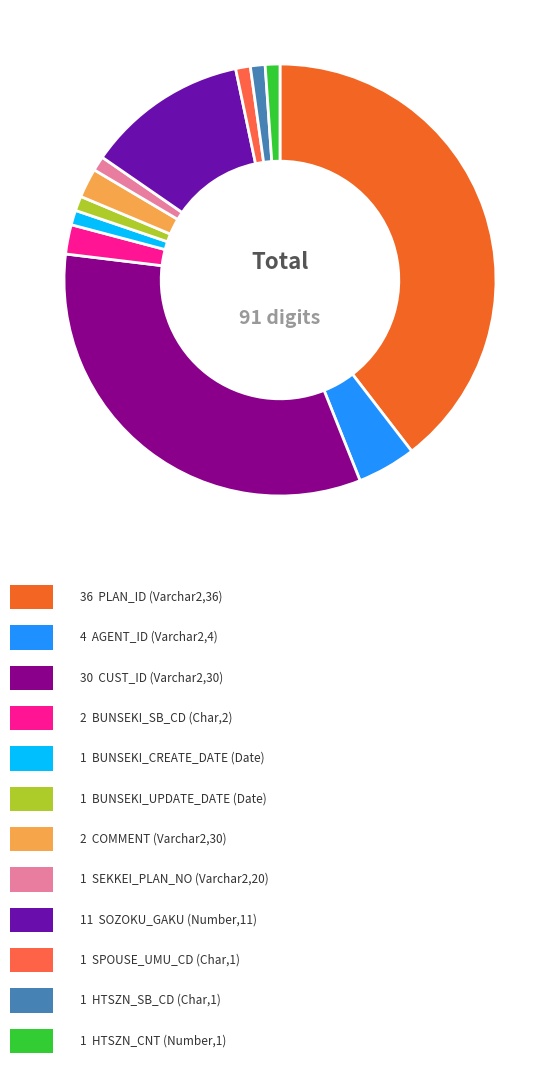

Which slice is the smallest?

Date BUNSEKI_CREATE_DATE